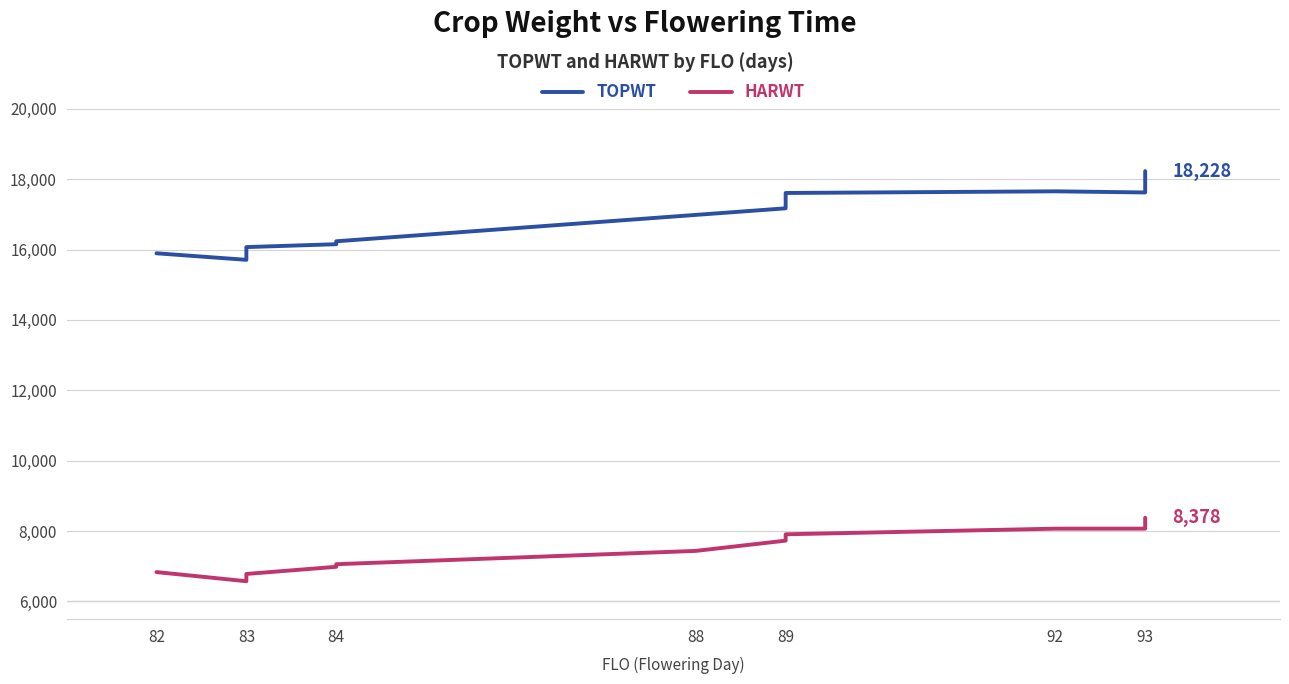

The TOPWT series shows 17622 at 93. True or false?

True